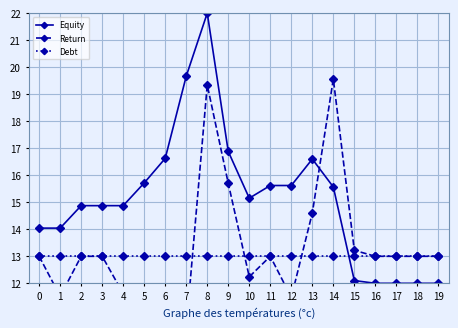

What is the minimum value shown in the chart?

8.9